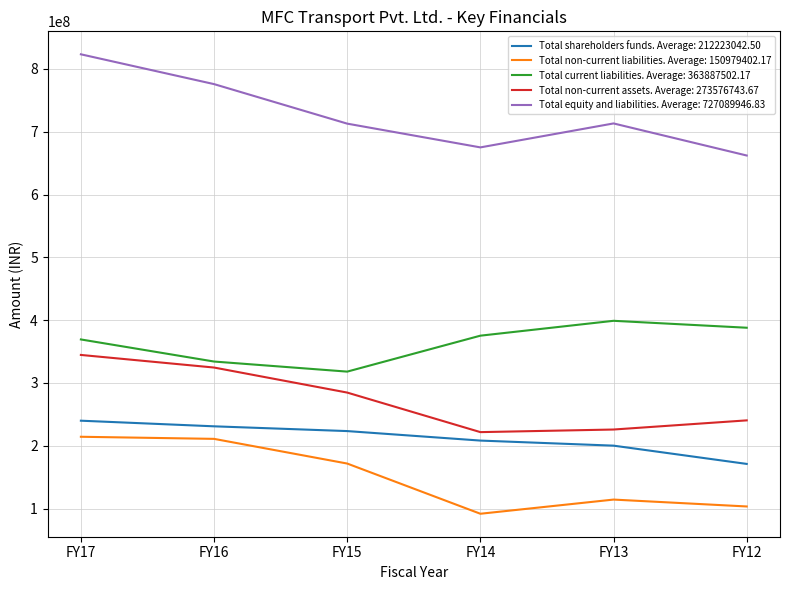

Where is Total non-current liabilities. Average: 150979402.17 nearest to the value 152950329?

FY15